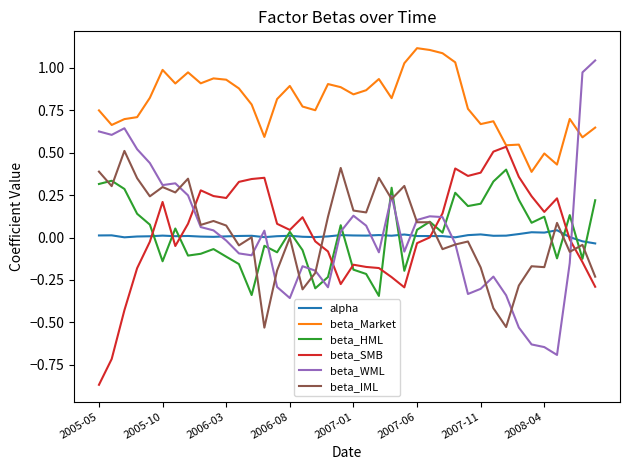

Which series has the widest spread of values?

beta_WML